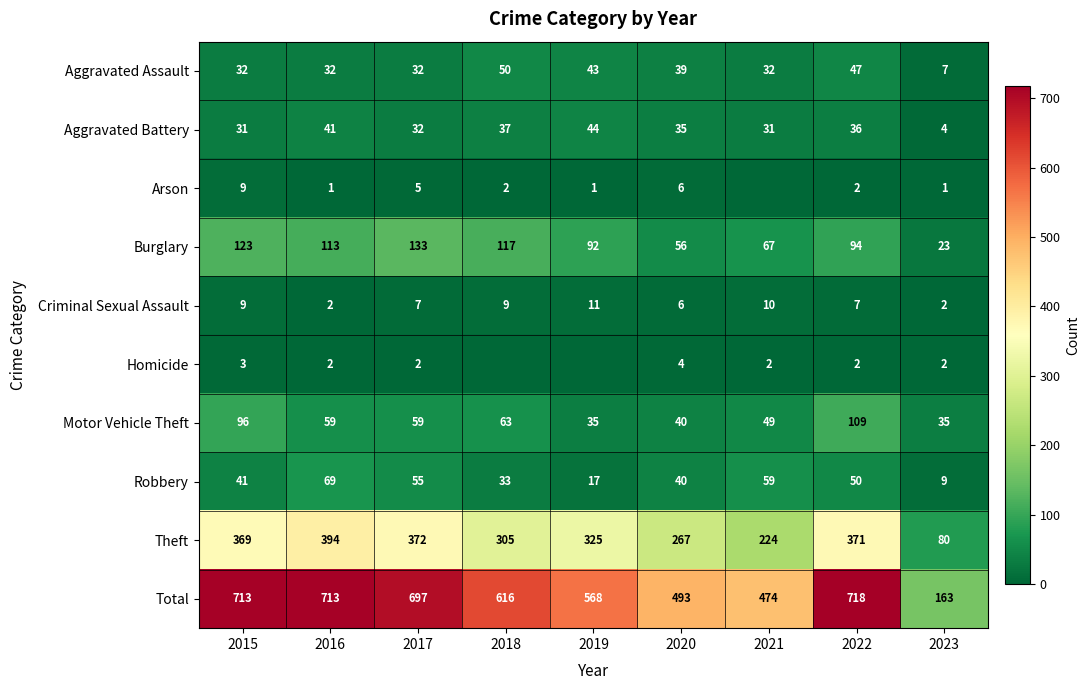

Which series changed the most between 2015 and 2023?

Total